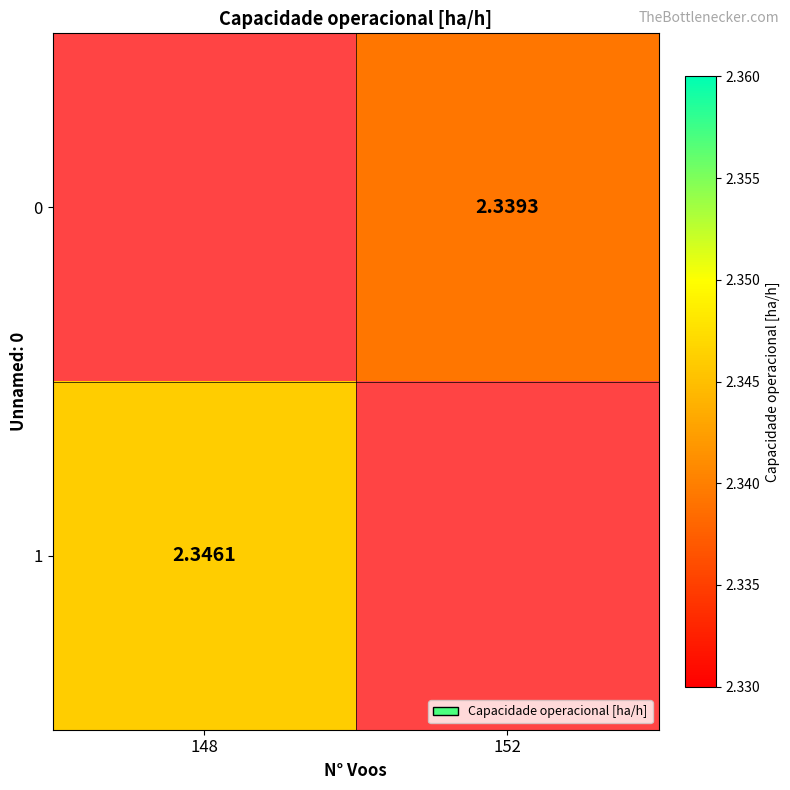

Rank the categories by 0 value from lowest to highest.

148, 152